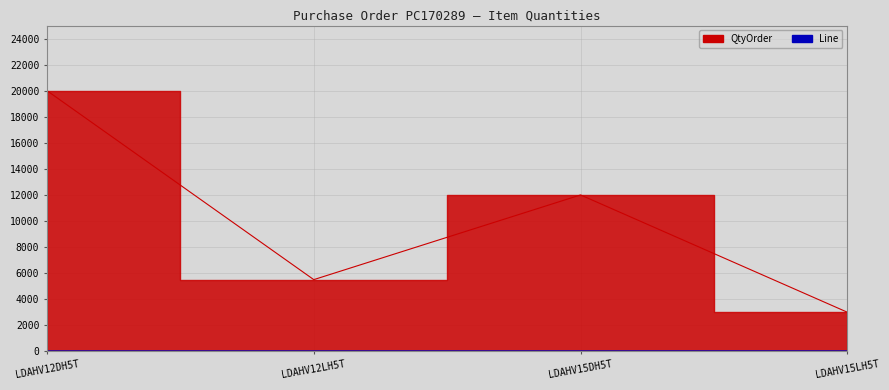

At how many categories does at least one series exceed 19620?

1